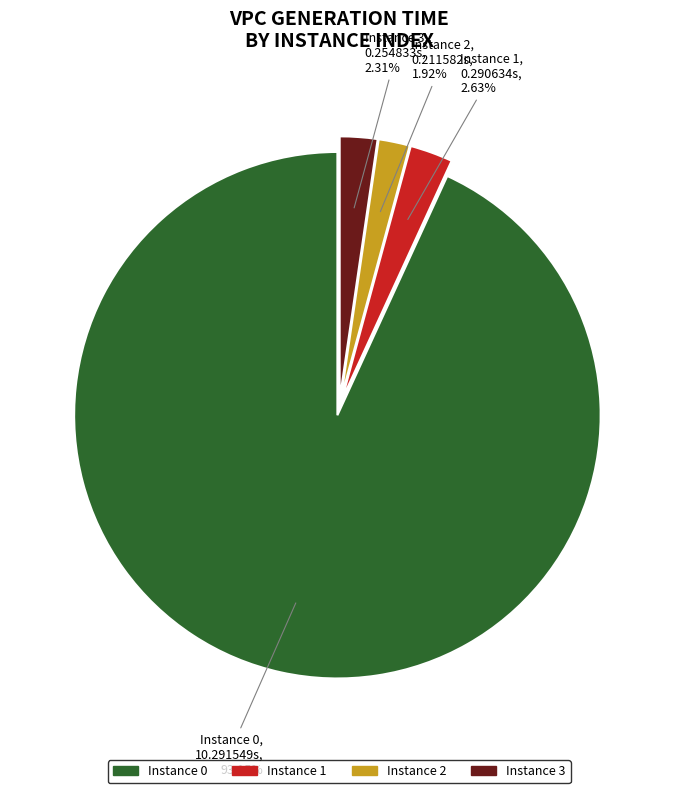

How many segments does this pie chart have?

4